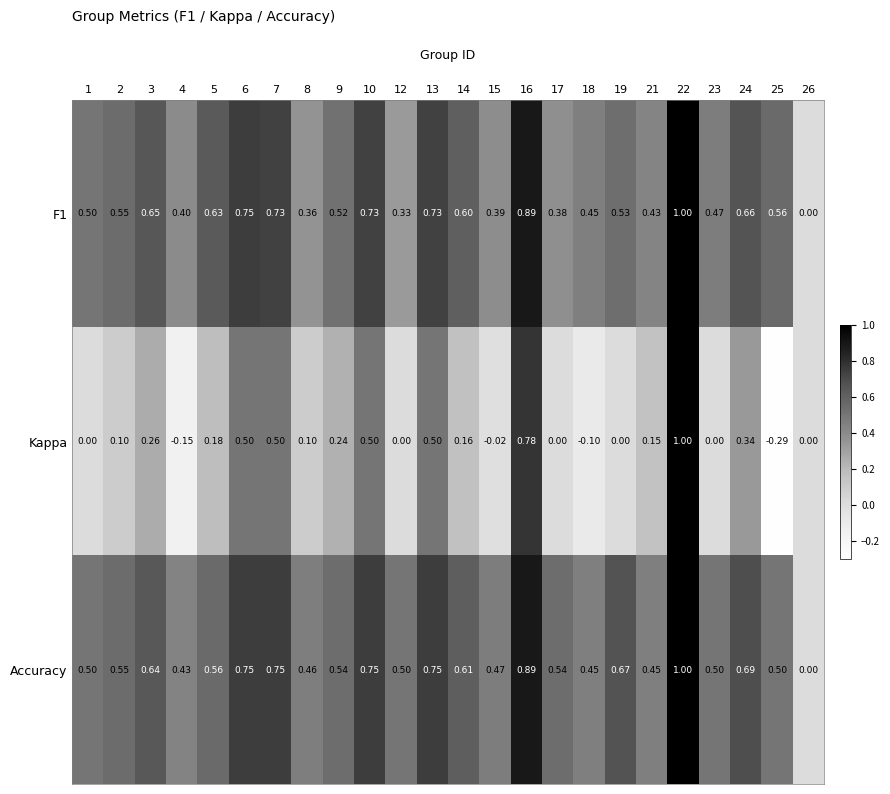

Is the value of F1 at 26 greater than the value of Kappa at 15?

Yes